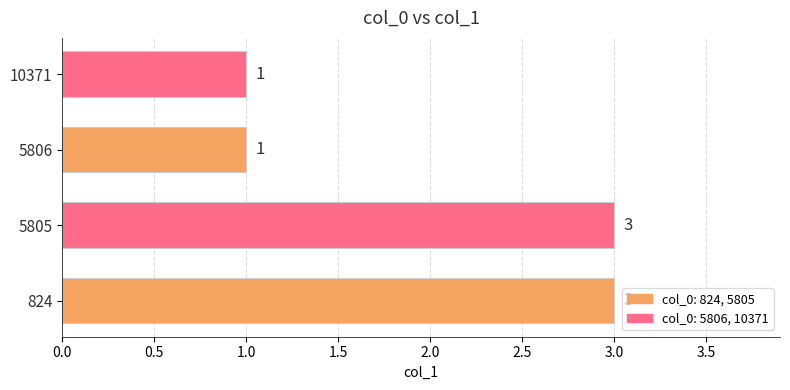

How many values are between 1 and 3?

4